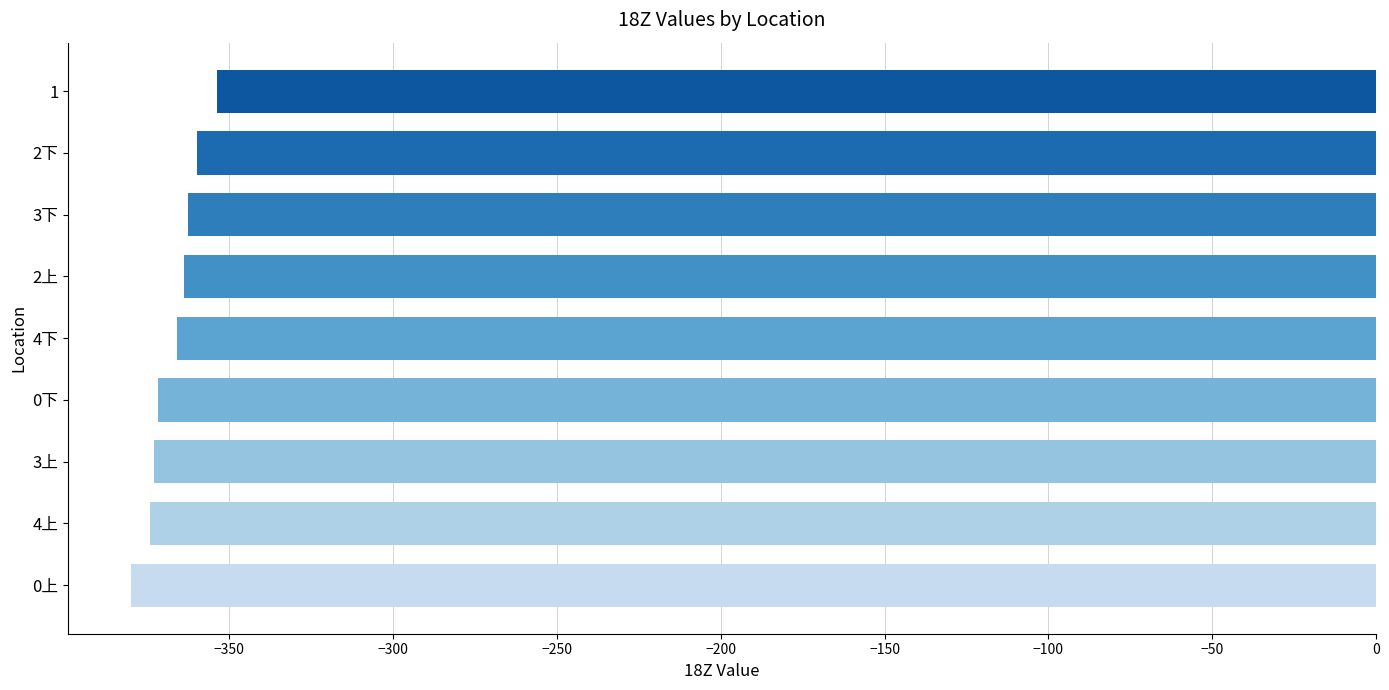

What is the difference between the maximum and minimum values?

26.2